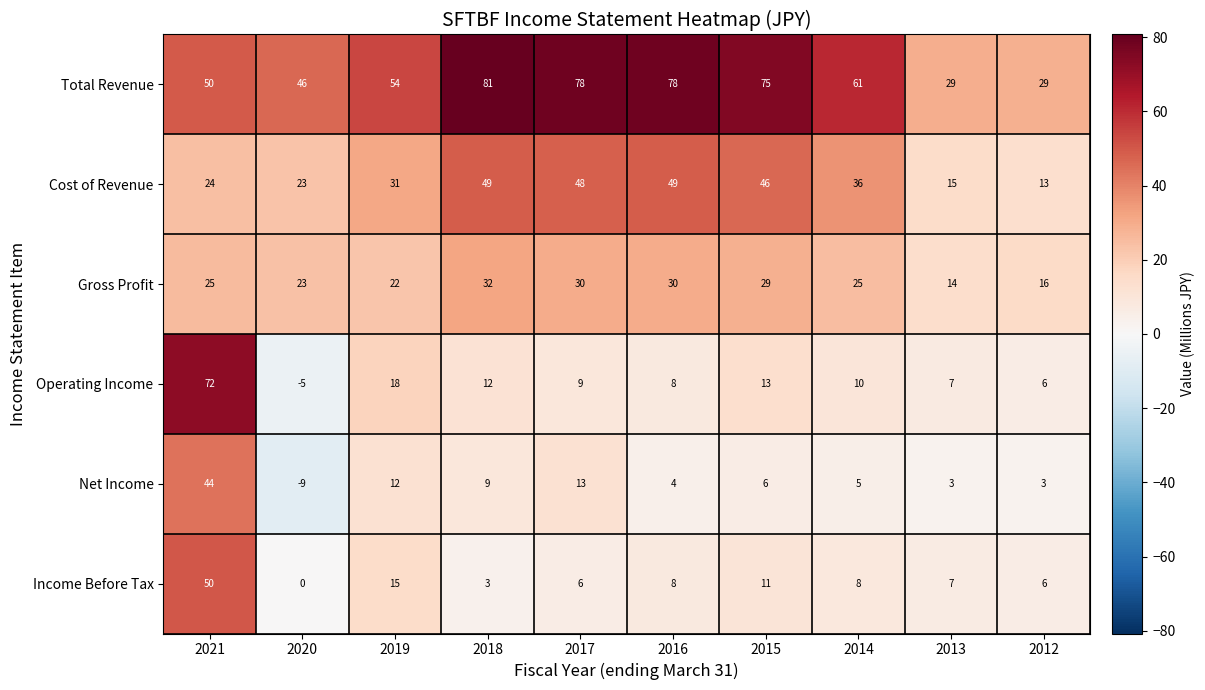

Where does the Net Income series first go above 6?

2021